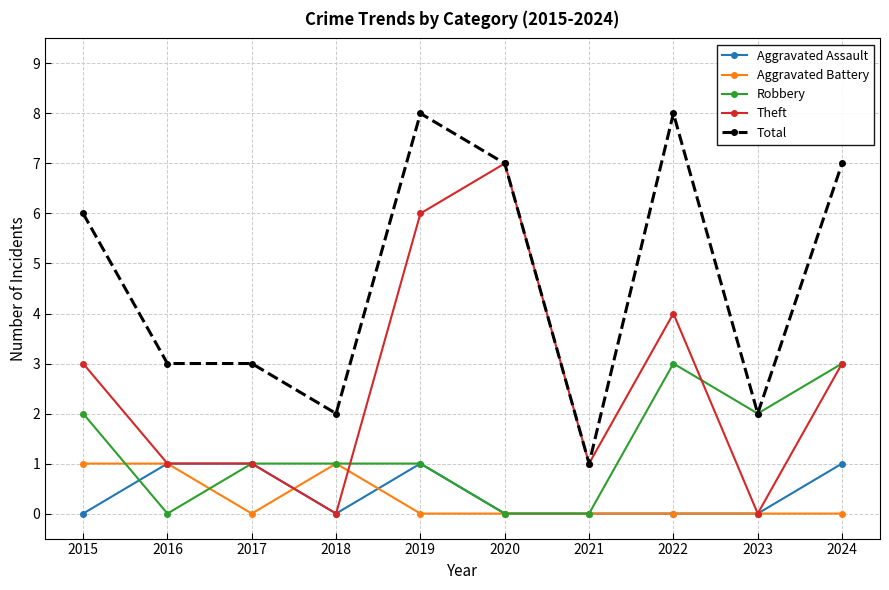

True or false: Aggravated Assault has more than 0 interior local peaks.

True